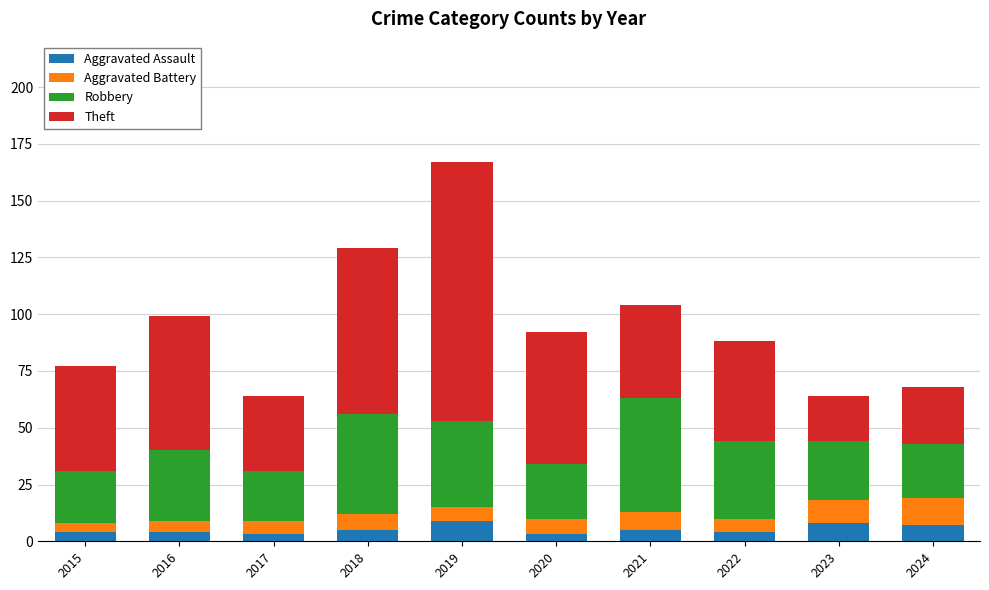

What is the maximum value for Aggravated Assault?

9